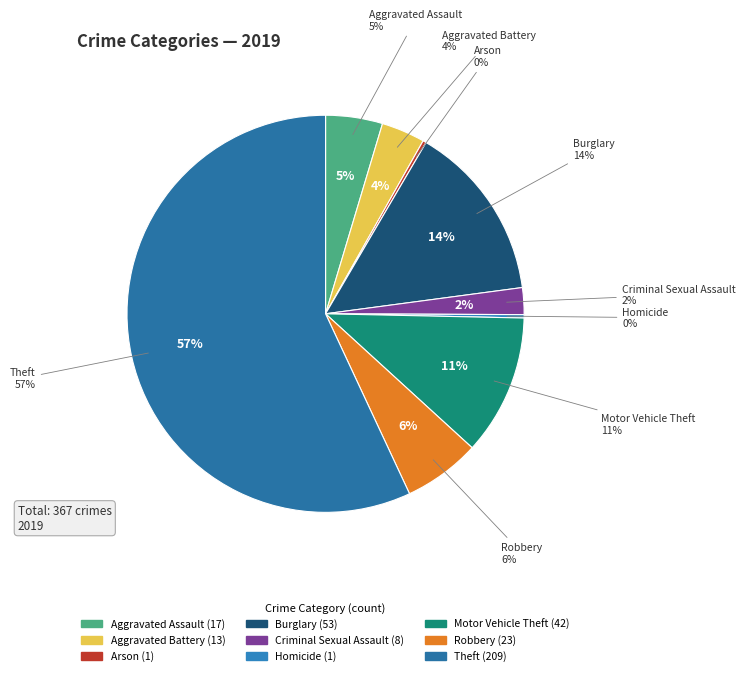

To the nearest percent, what is the difference between the Burglary and Aggravated Battery slice percentages?

11%